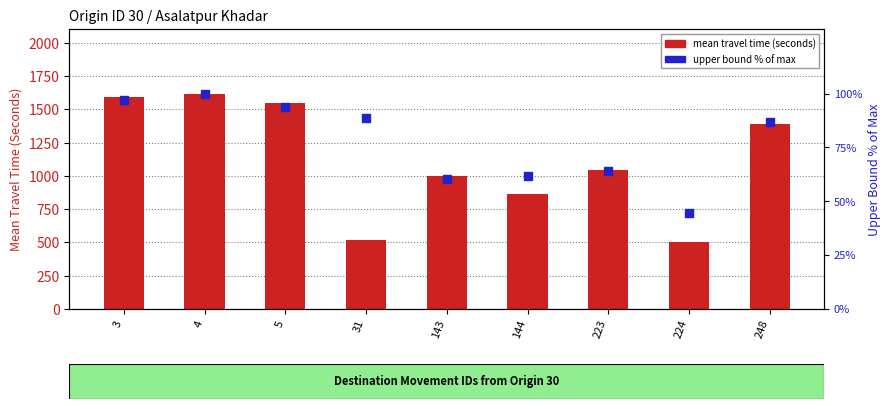

Which series reaches the minimum Y coordinate?

upper bound % of max